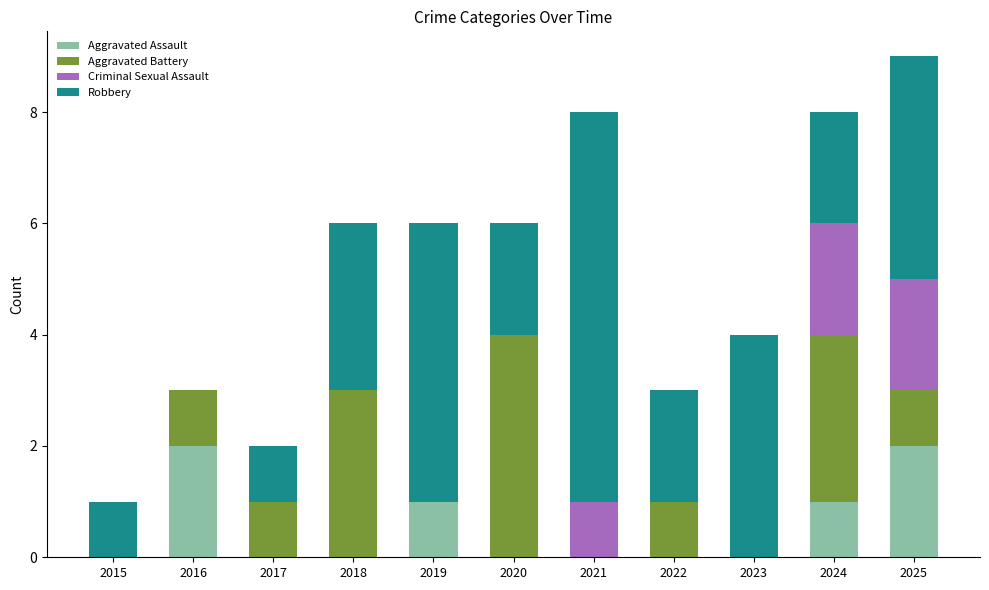

What is the total value across all series at 2020?

6